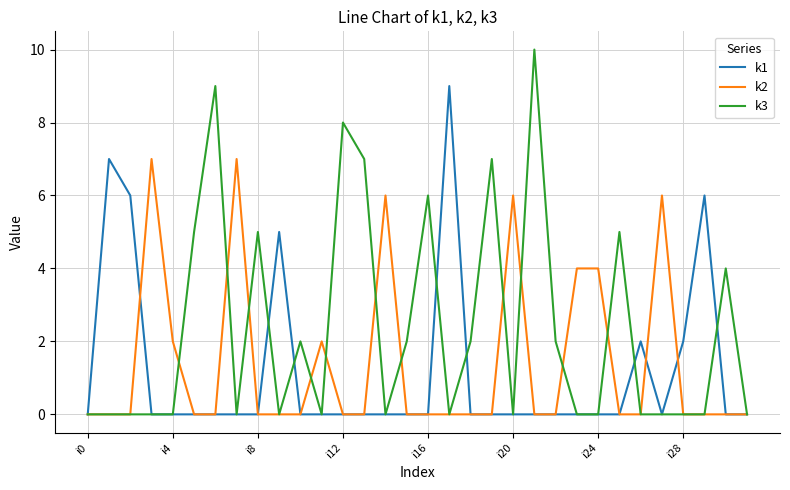

Which series has the largest total across all categories?

k3